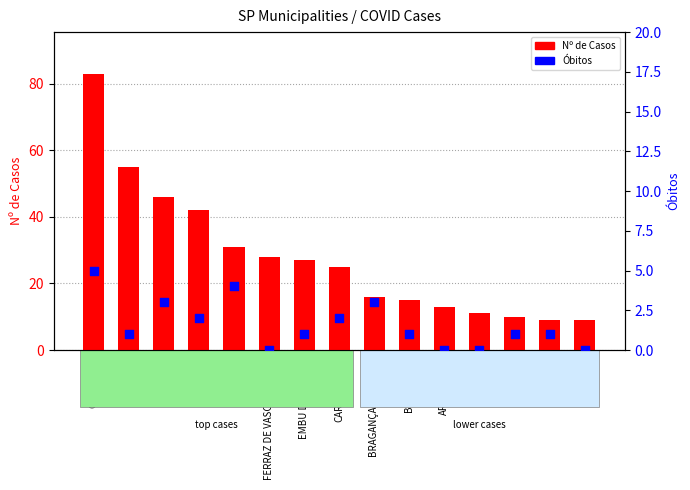

What are all the series names shown in the legend?

Nº de Casos, Óbitos